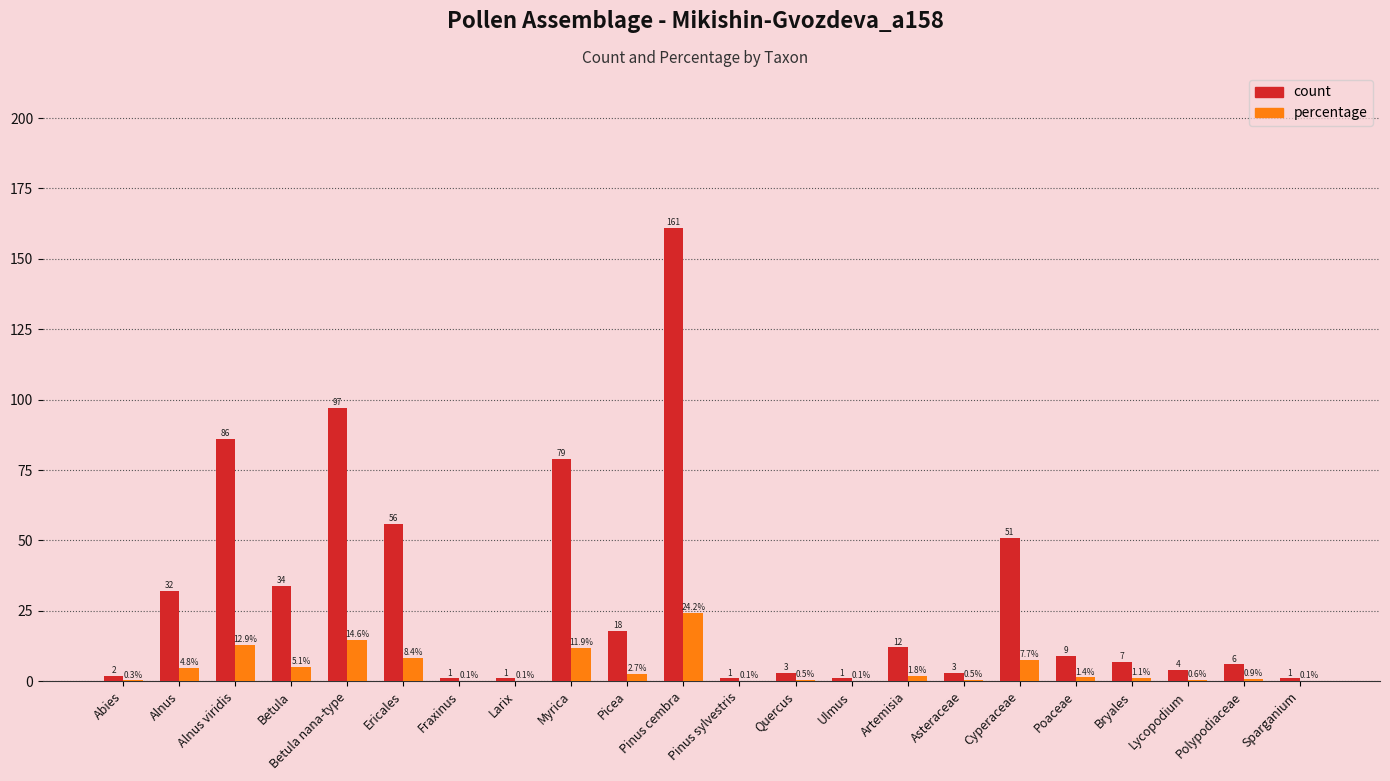

At which category does the chart reach its peak across all series?

Pinus cembra